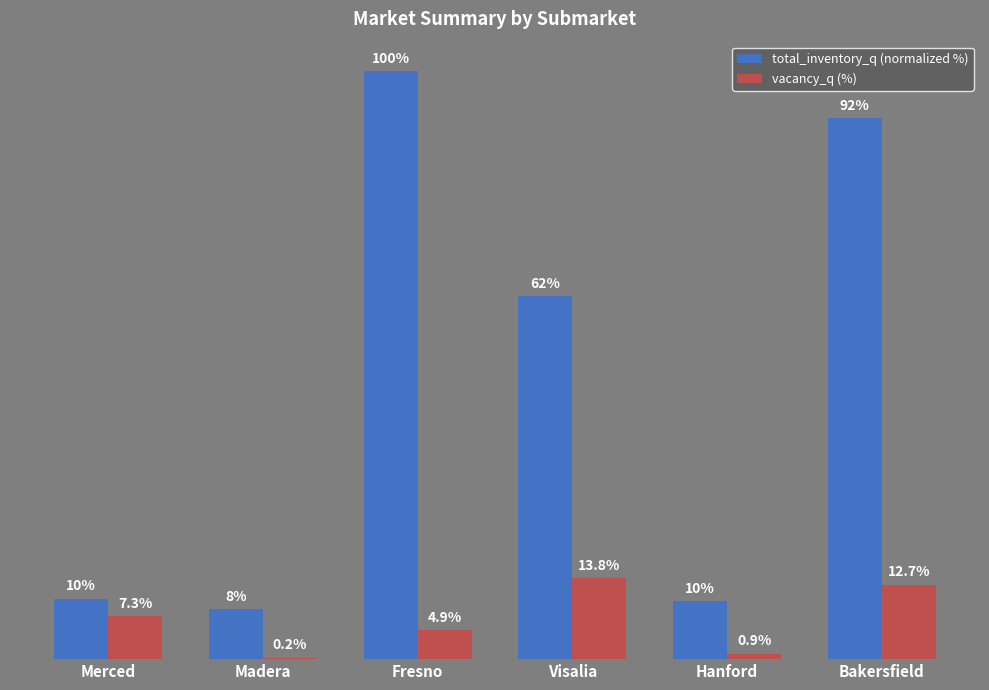

Which series has the largest range (max minus min)?

total_inventory_q (normalized %)